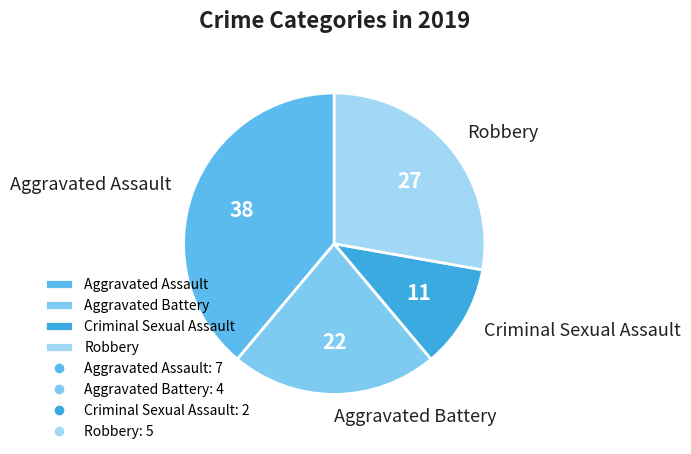

Which slice is the smallest?

Criminal Sexual Assault